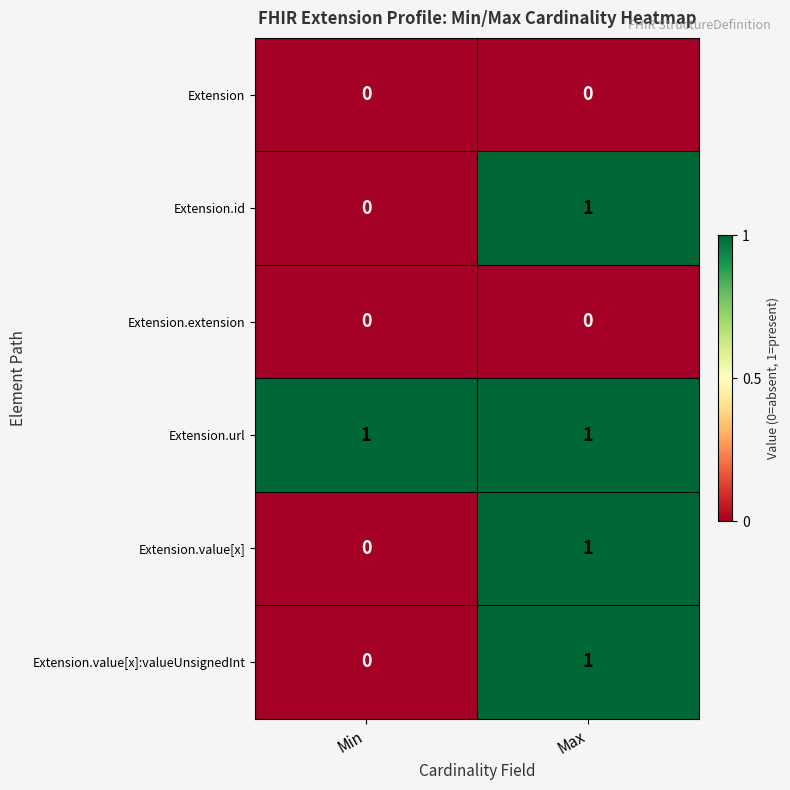

List the labels in order of Extension.value[x]:valueUnsignedInt value, largest first.

Max, Min